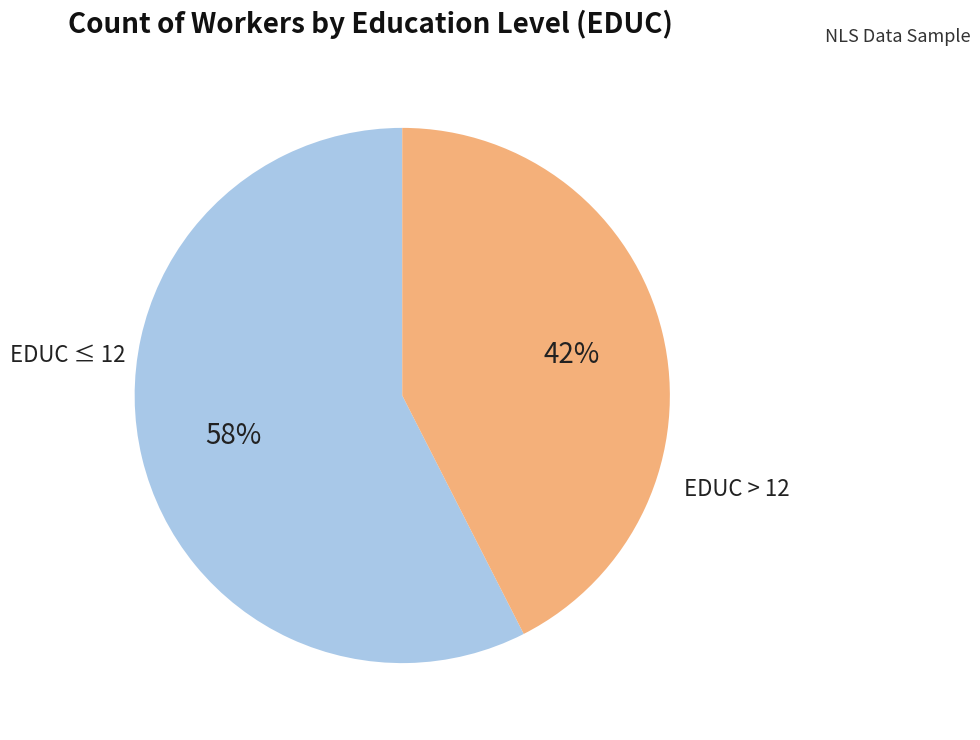

To the nearest percent, what is the combined percentage of EDUC > 12 and EDUC ≤ 12?

100%